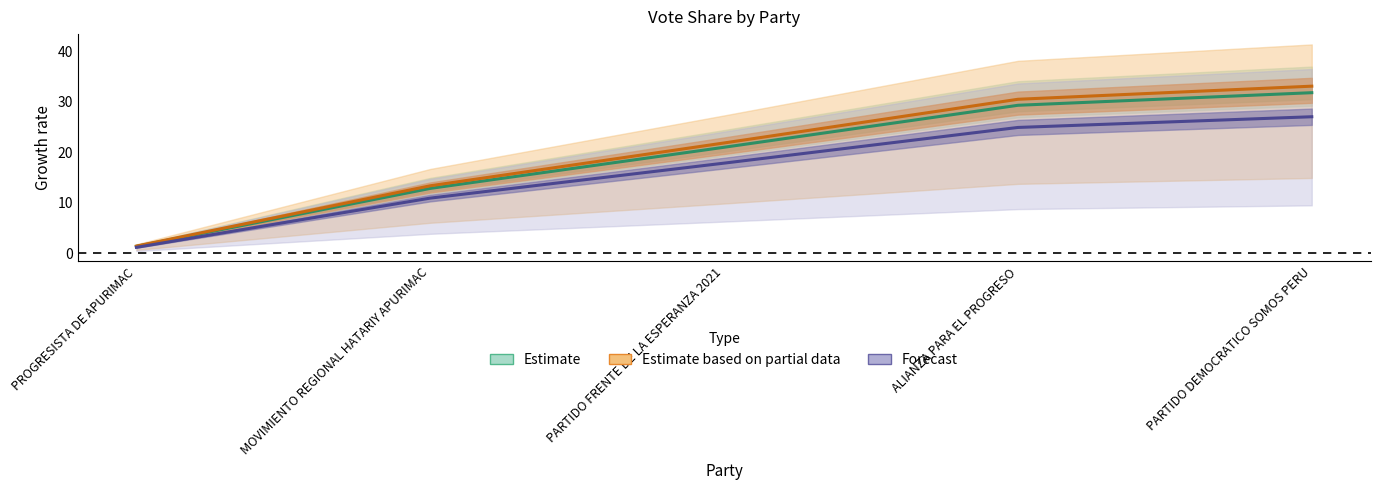

Reading left to right, list all the values displayed in this chart.

Estimate_line: 1.3	12.8	20.9	29.3	31.8
Partial_line: 1.4	13.3	21.8	30.4	33.0
Forecast_line: 1.1	10.9	17.8	24.9	27.0